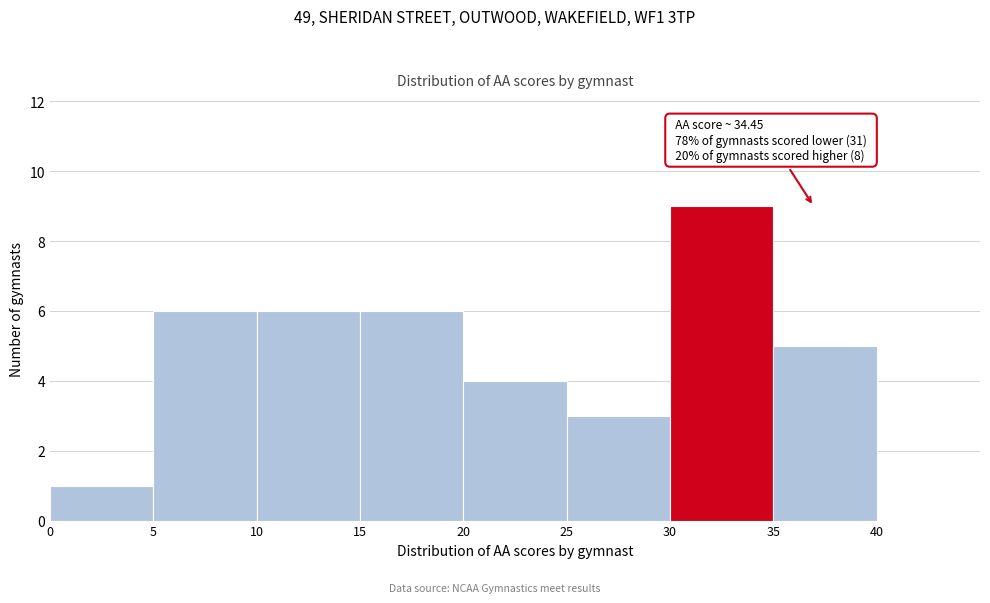

Which range on the x-axis has the tallest bar?

30 to 35